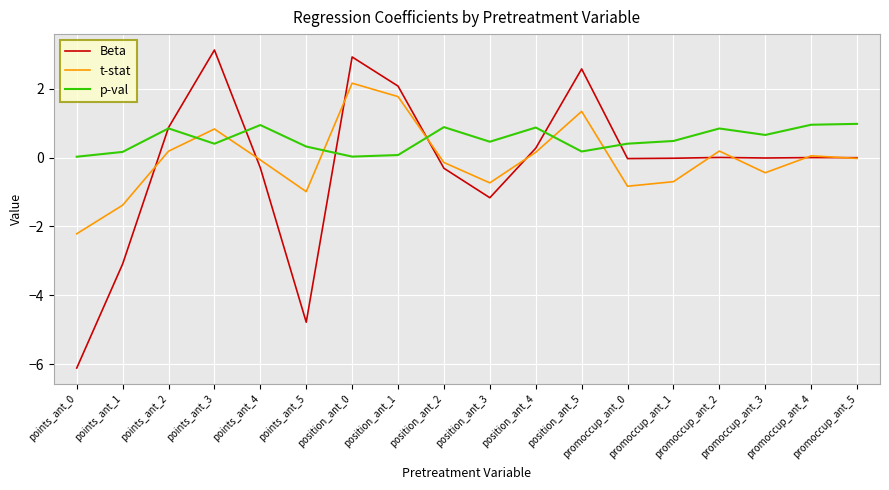

What is the highest value of the t-stat series?

2.2